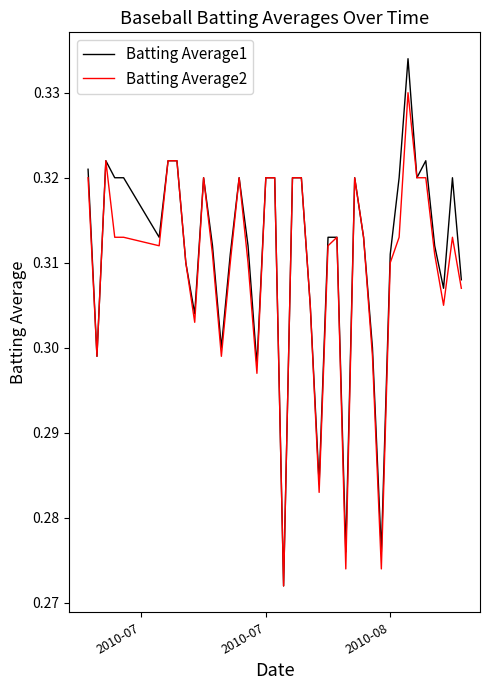

How many lines are shown in the chart?

2